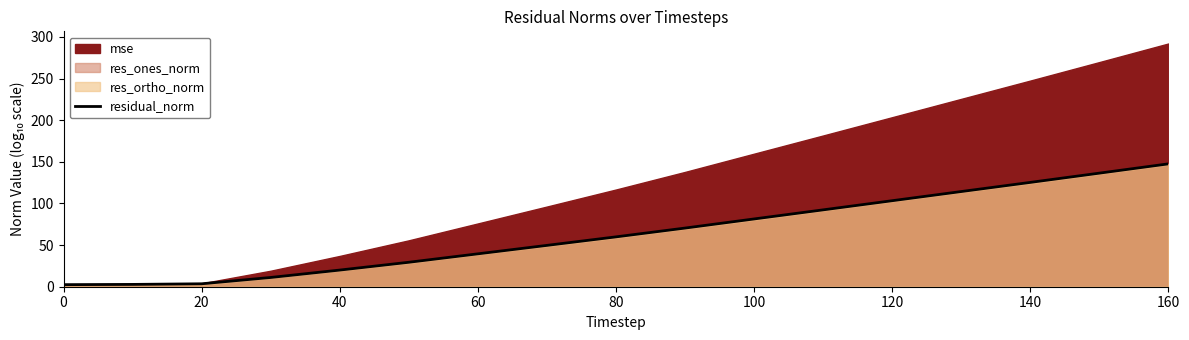

Which category has the highest value in the residual_norm series?

160